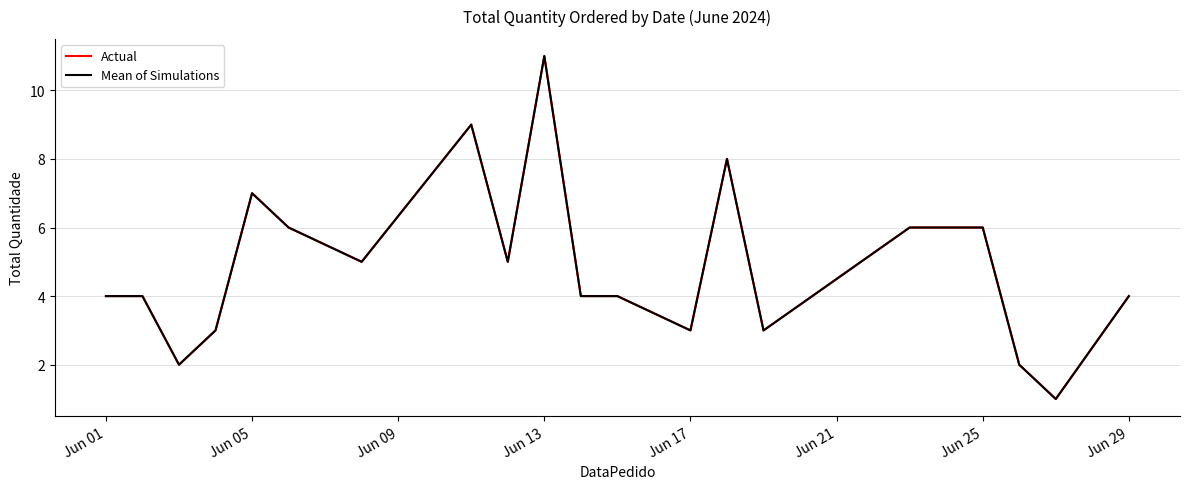

In Mean of Simulations, how many points are higher than both neighbors (excluding endpoints)?

4